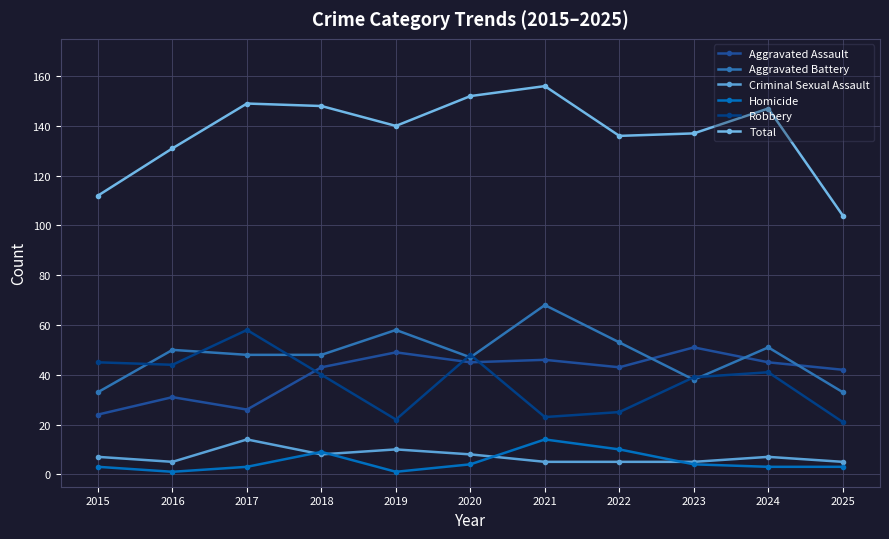

Which series has the largest range (max minus min)?

Total